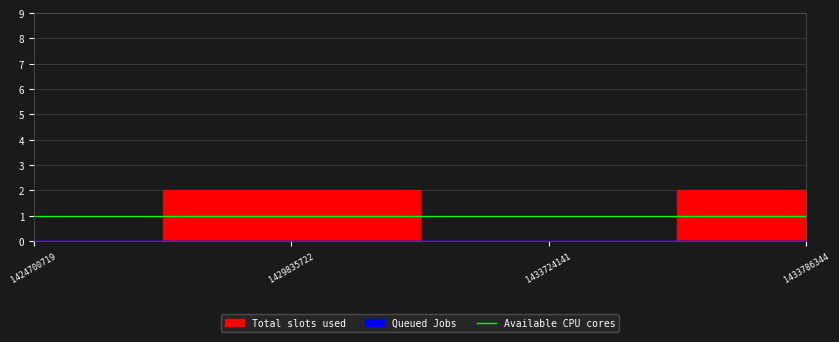

Which has a higher value, 1433724141 or 1433786344?

1433786344